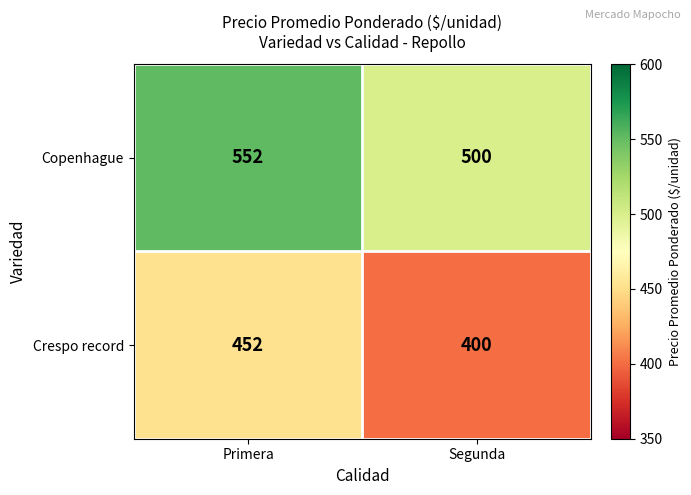

Reading right to left, list all the values displayed in this chart.

Copenhague: 500	552
Crespo record: 400	452